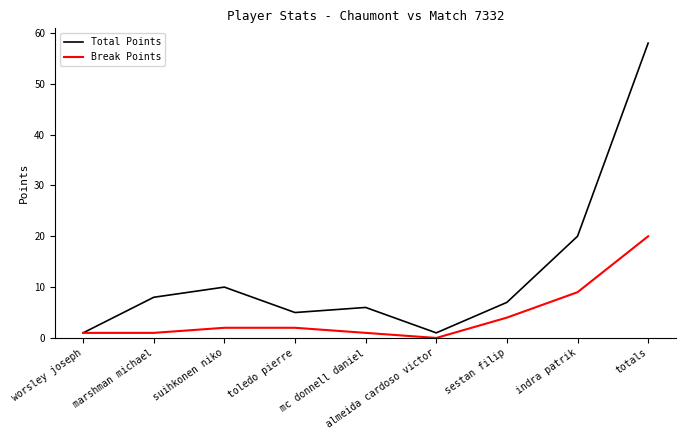

Does the chart display data point markers on the line(s)?

No